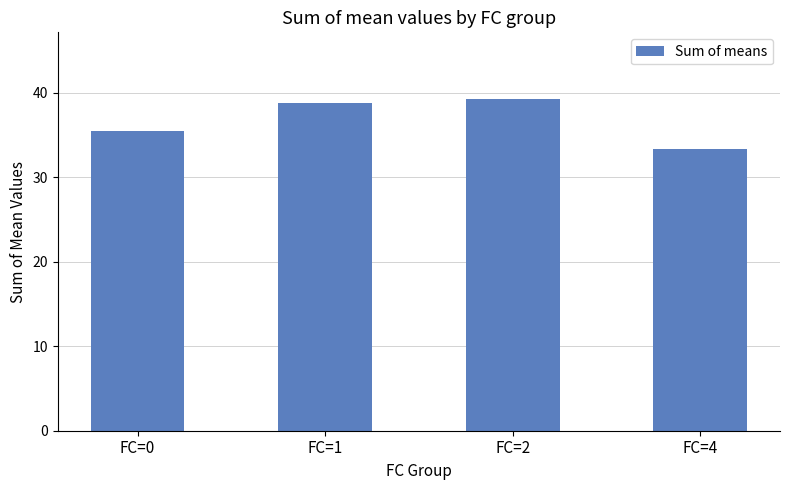

Reading right to left, what are all the values shown in this chart?

FC=4=33.4	FC=2=39.3	FC=1=38.8	FC=0=35.5